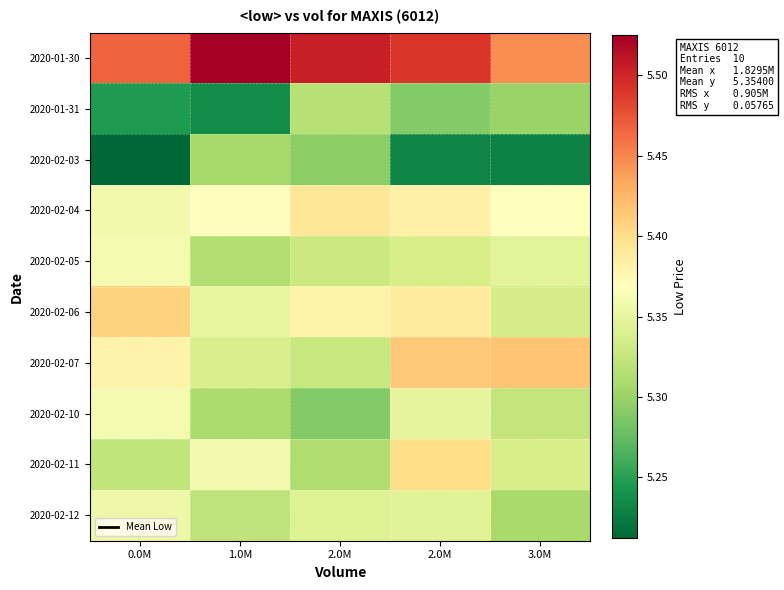

What value does the 2020-02-12 series have at 1.0M?

5.3